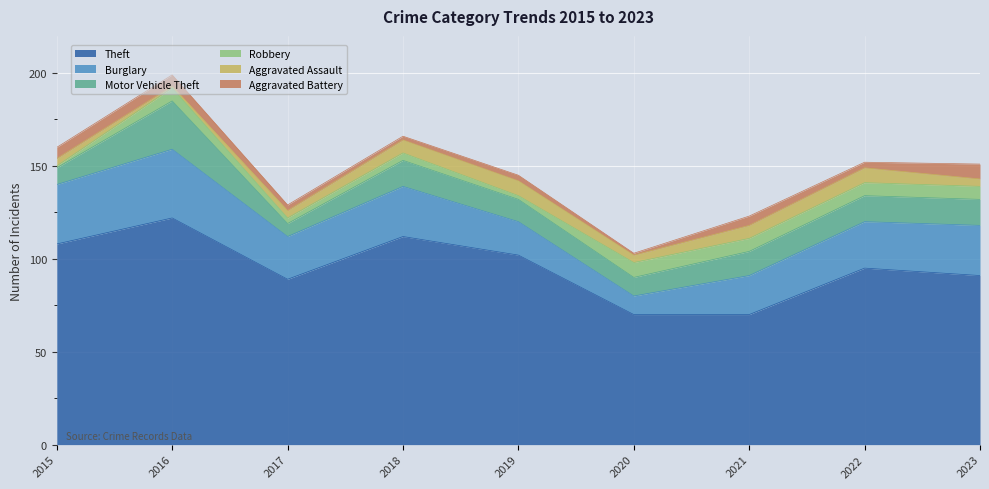

True or false: Motor Vehicle Theft and Aggravated Battery cross at least once.

False